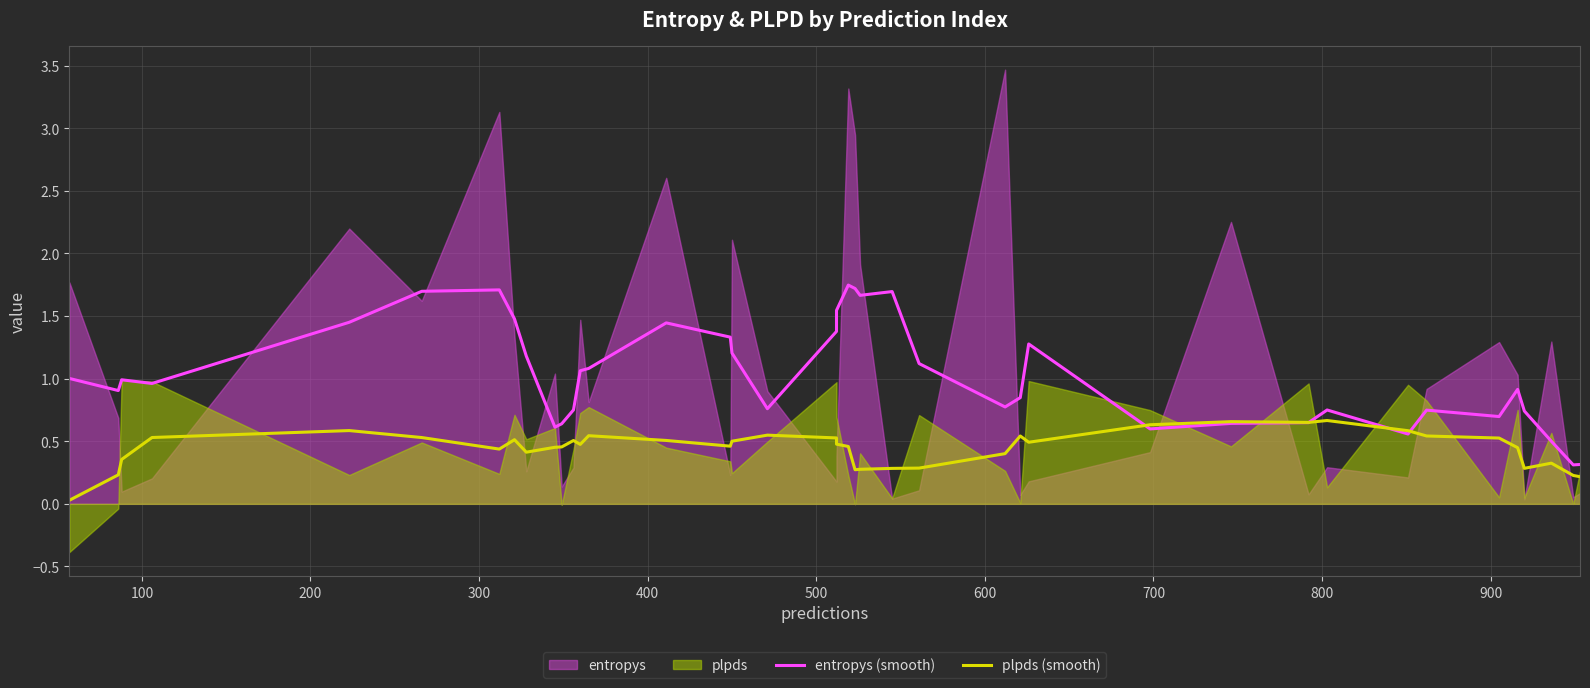

Reading left to right, extract all data points from this chart.

entropys (smooth): 1.0	0.9	1.0	1.0	1.5	1.7	1.7	1.5	1.2	0.6	0.6	0.8	1.1	1.1	1.4	1.3	1.2	0.8	1.4	1.5	1.7	1.7	1.7	1.7	1.1	0.8	0.8	1.3	0.6	0.6	0.6	0.7	0.6	0.7	0.7	0.9	0.7	0.5	0.3	0.3
plpds (smooth): 0.0	0.2	0.4	0.5	0.6	0.5	0.4	0.5	0.4	0.5	0.5	0.5	0.5	0.5	0.5	0.5	0.5	0.5	0.5	0.5	0.5	0.3	0.3	0.3	0.3	0.4	0.5	0.5	0.6	0.7	0.7	0.7	0.6	0.5	0.5	0.4	0.3	0.3	0.2	0.2